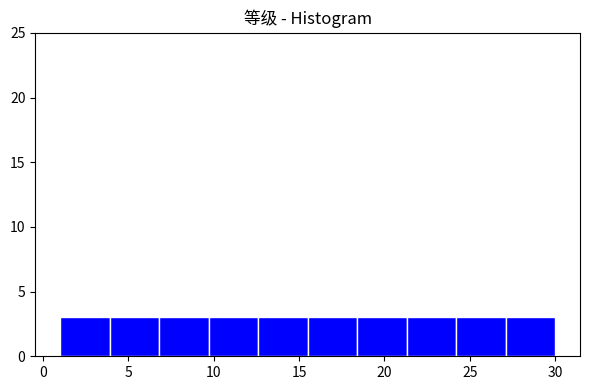

Reading left to right, list every bar in this chart as the range it spans on the x-axis followed by its height. Neither the bar edges nor the heights are printed on the chart, so give them approximately, as read against the axes.

1.0 to 3.9: 3
3.9 to 6.8: 3
6.8 to 9.7: 3
9.7 to 12.6: 3
12.6 to 15.5: 3
15.5 to 18.4: 3
18.4 to 21.3: 3
21.3 to 24.2: 3
24.2 to 27.1: 3
27.1 to 30.0: 3